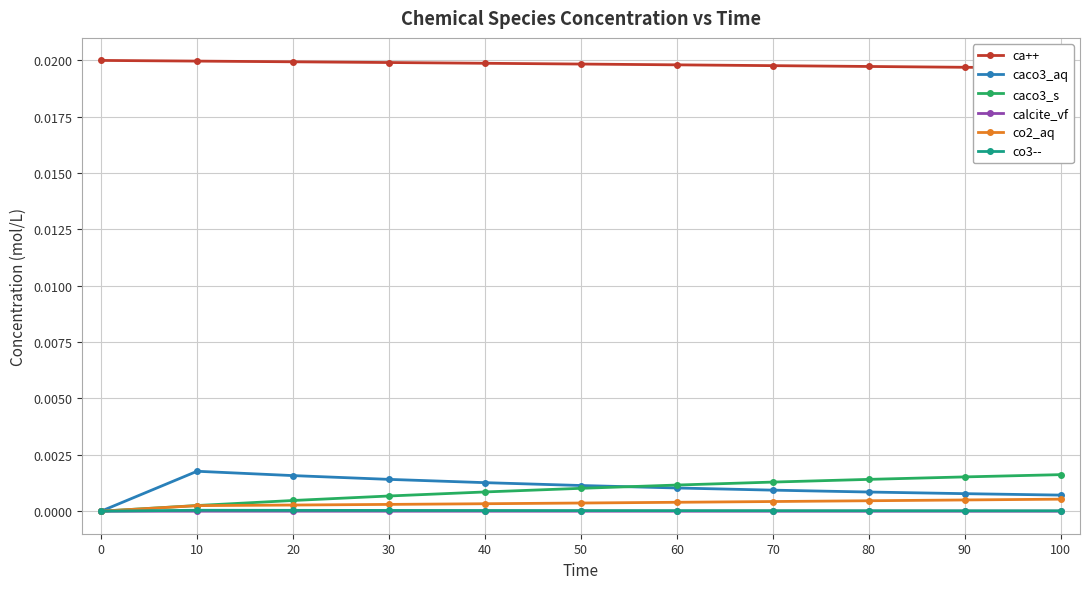

Is it true that co3-- equals 0.0 at 20?

True